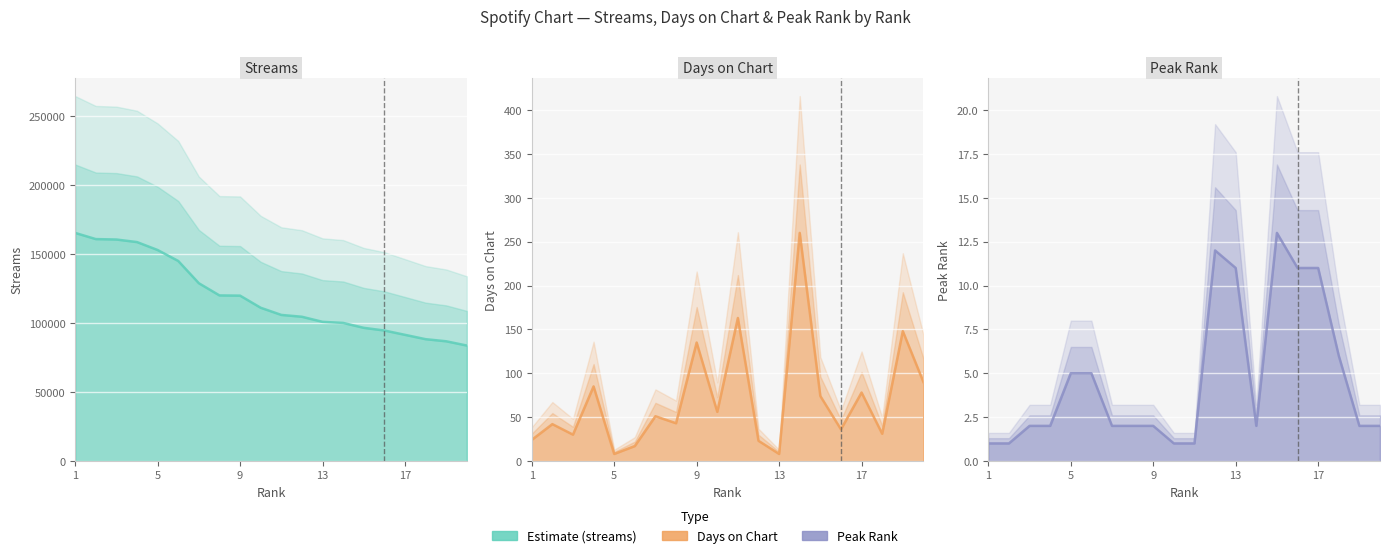

Is it true that streams_line equals 75908 at 9?

False